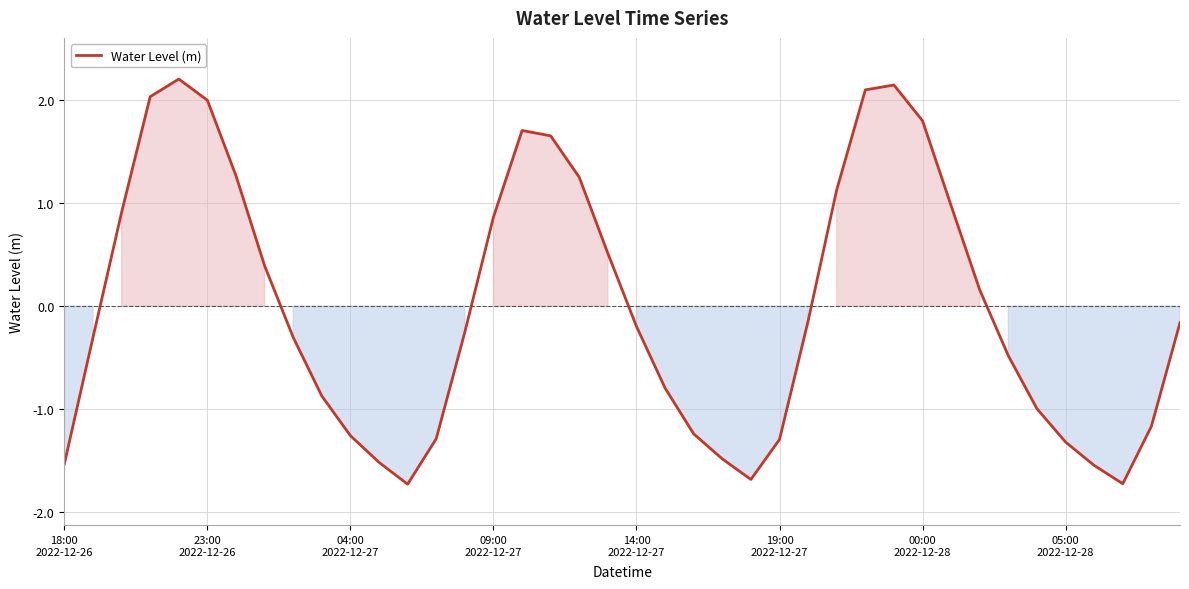

What is the difference between the maximum and minimum values?

3.9